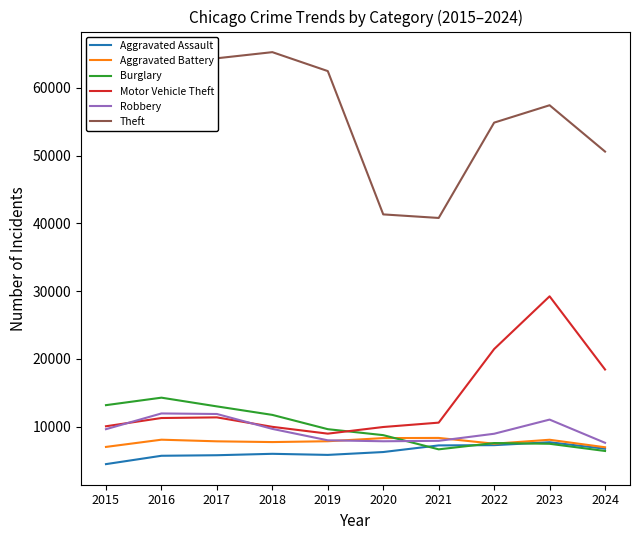

What is the highest value of the Aggravated Assault series?

7710